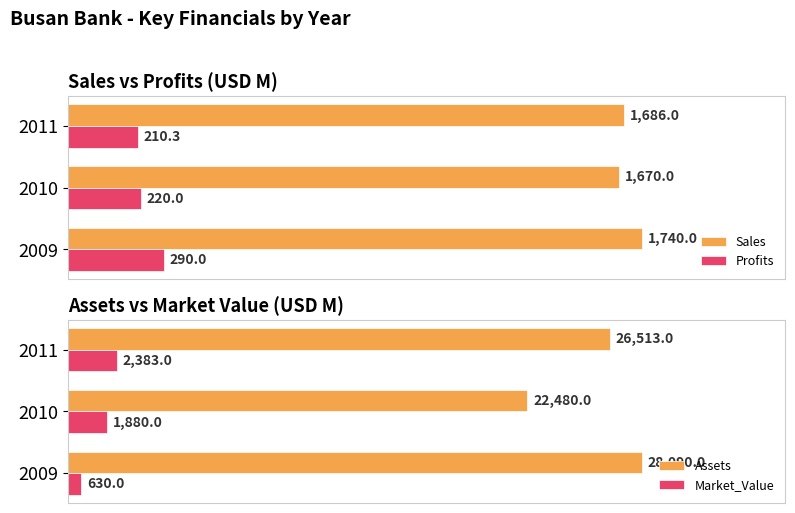

Rank the categories by Sales value from lowest to highest.

2010, 2011, 2009